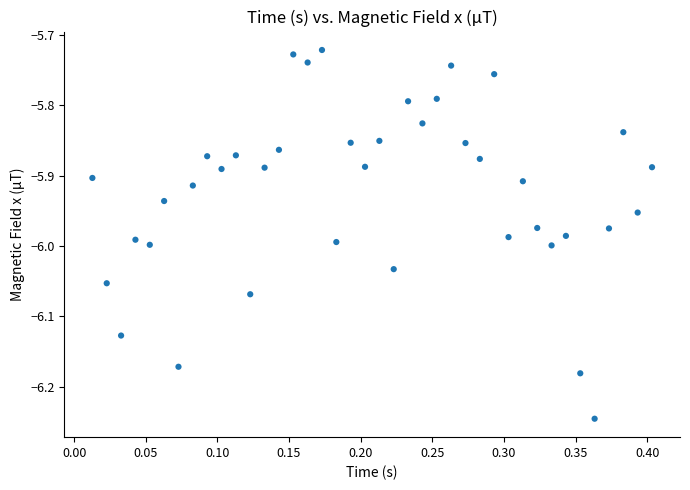

What is the range of X values (max minus min)?

0.4